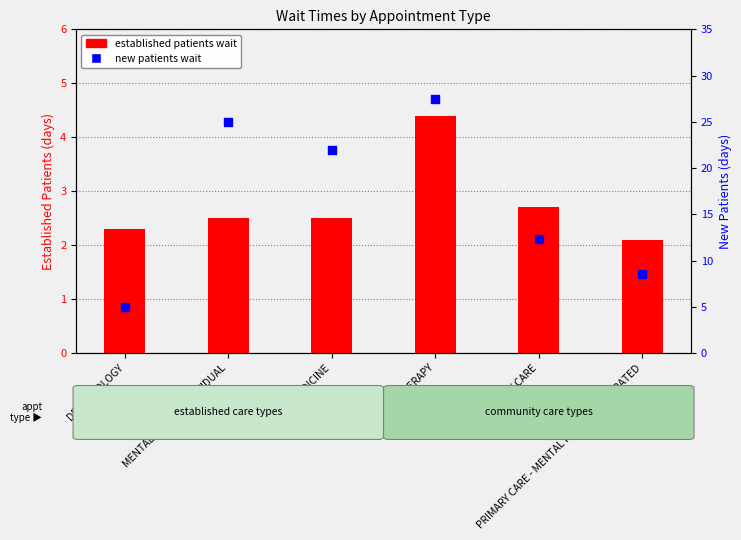

Is the value of established patients wait at PRIMARY CARE - MENTAL HEALTH INTEGRATED greater than the value of new patients wait at PHYSICAL THERAPY?

No